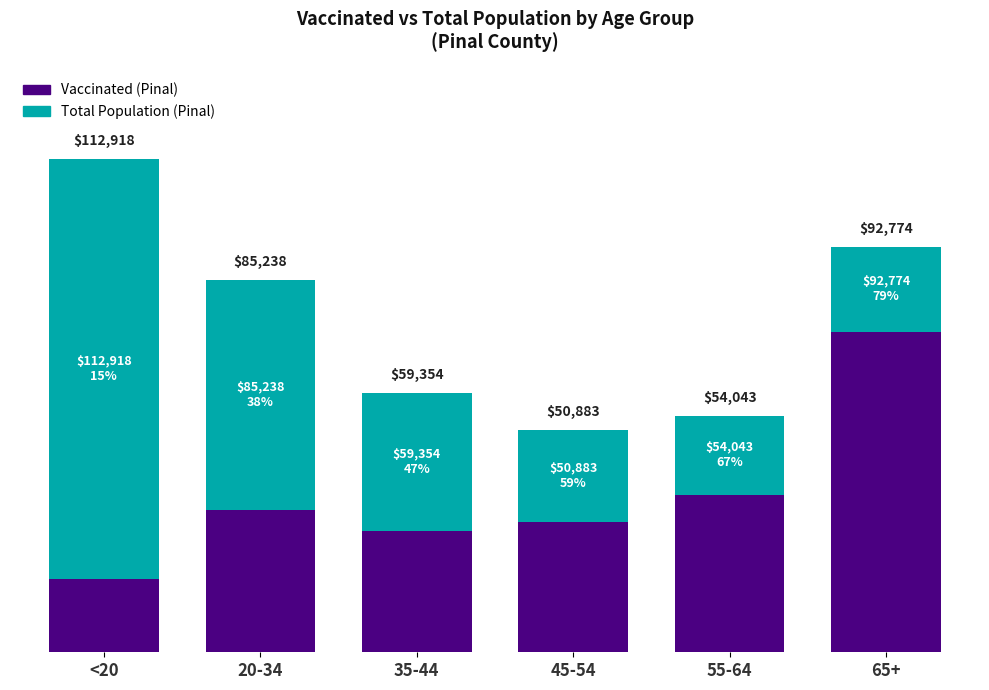

At which category does the chart reach its minimum across all series?

<20